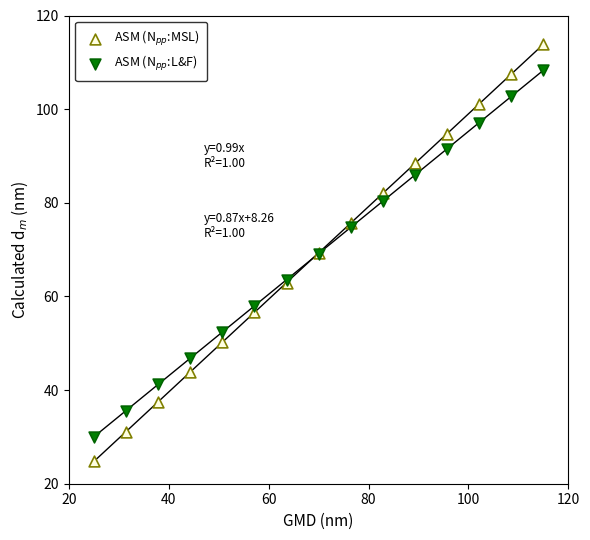

What is the X range (max minus min) for the scatter plot?

90.0